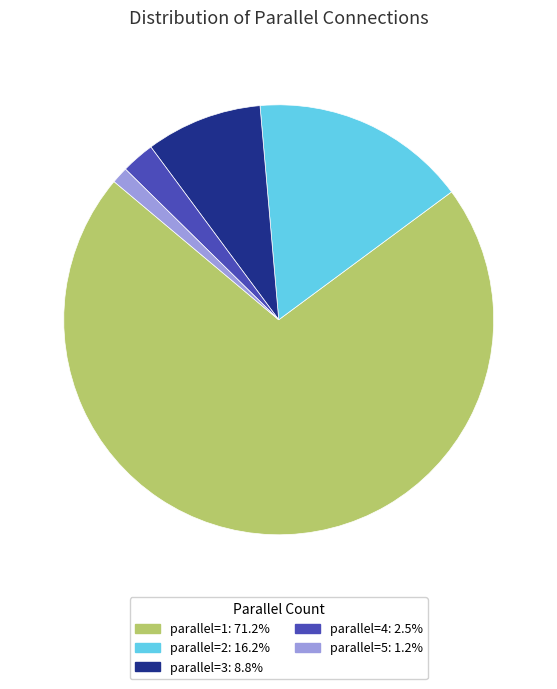

Is there a majority slice in this chart?

Yes